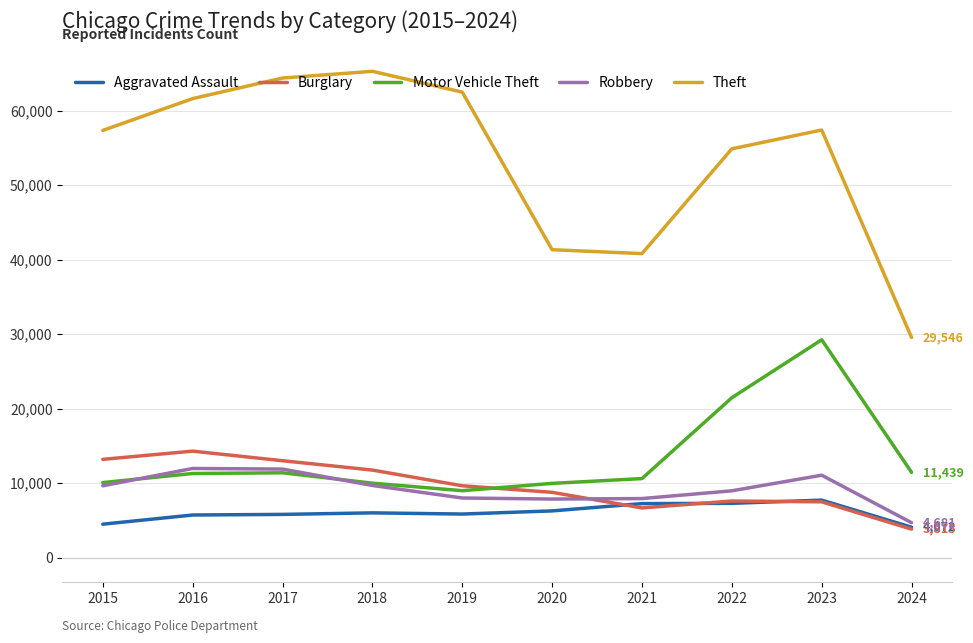

Which series has the widest spread of values?

Theft